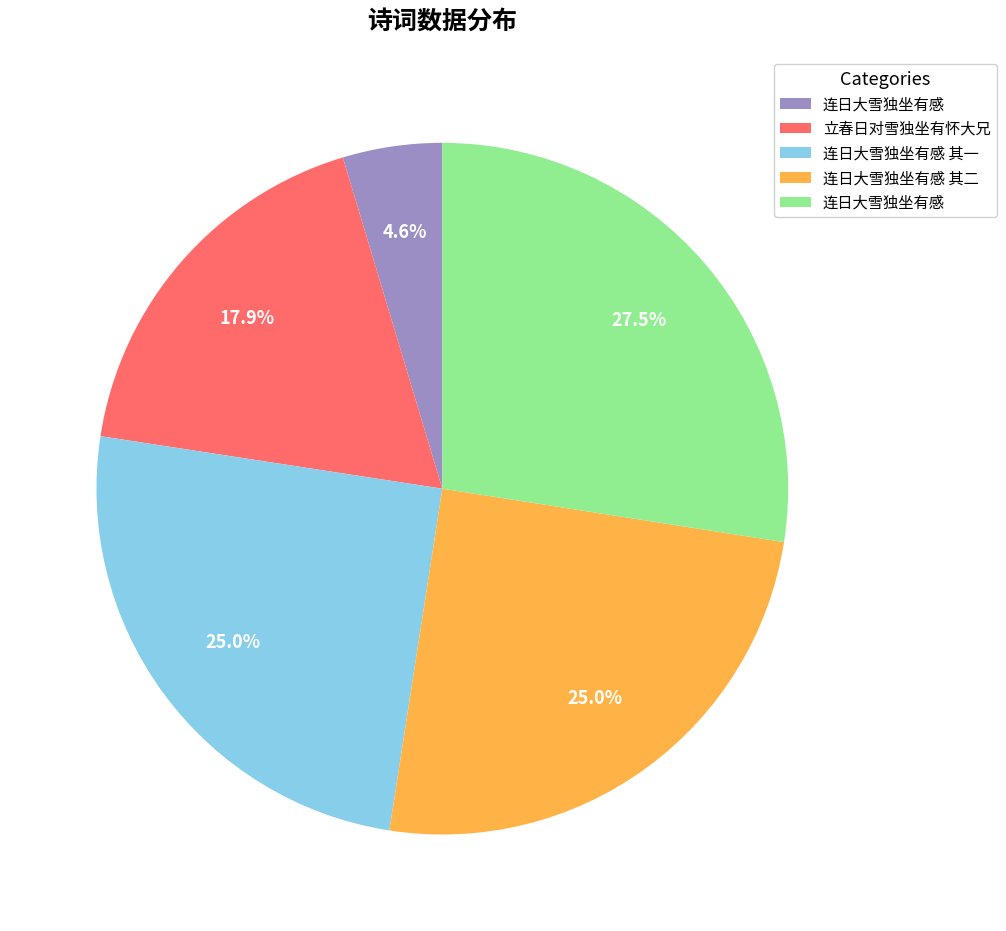

Is there any slice that represents more than half of the pie?

No